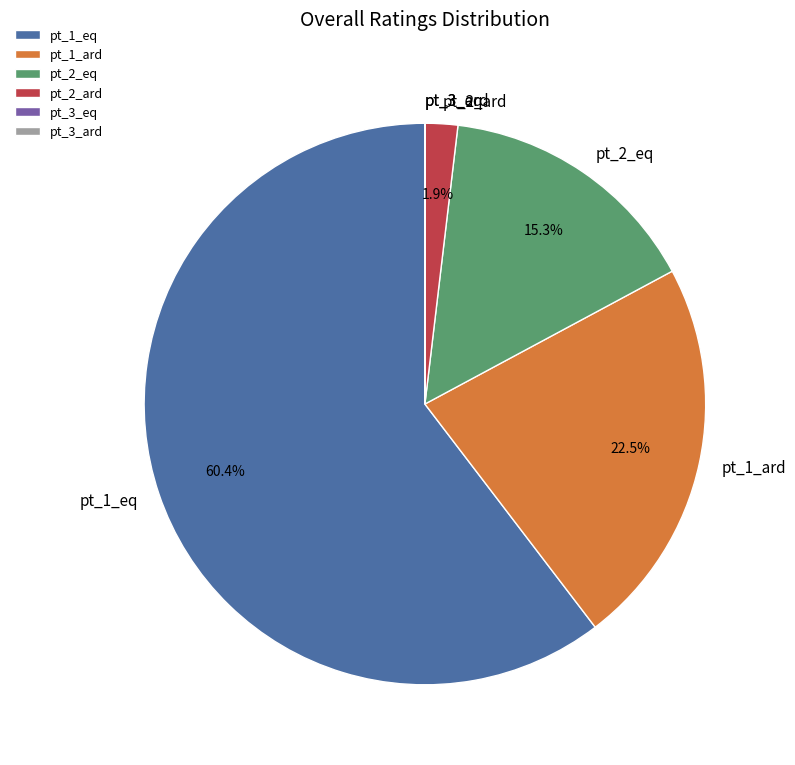

What is the largest slice in the pie chart?

pt_1_eq